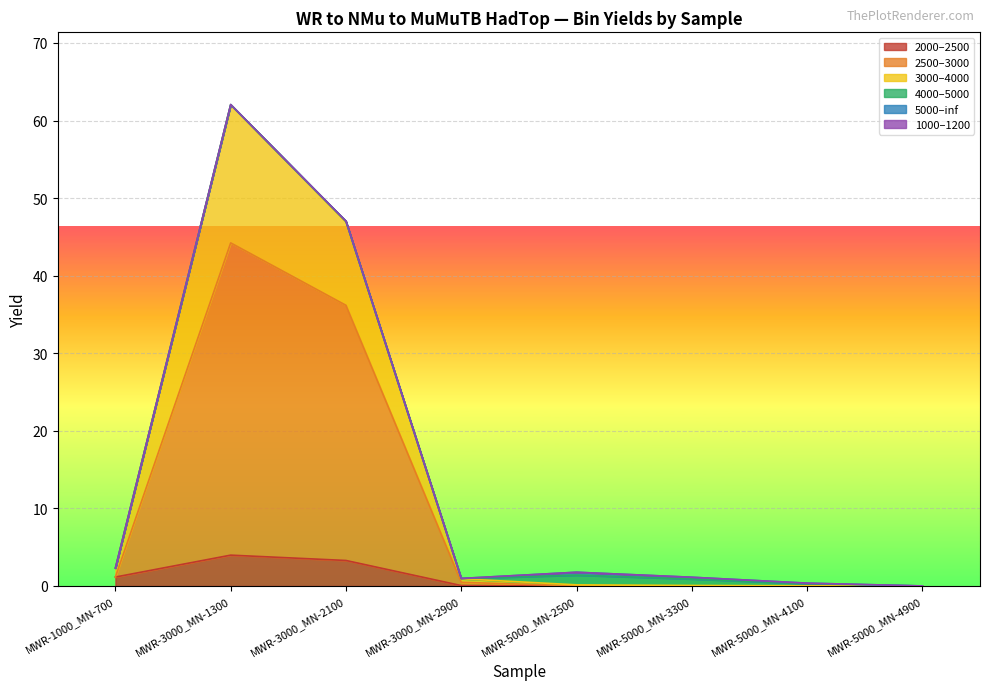

What is the sum of all 2000–2500 values?

8.5